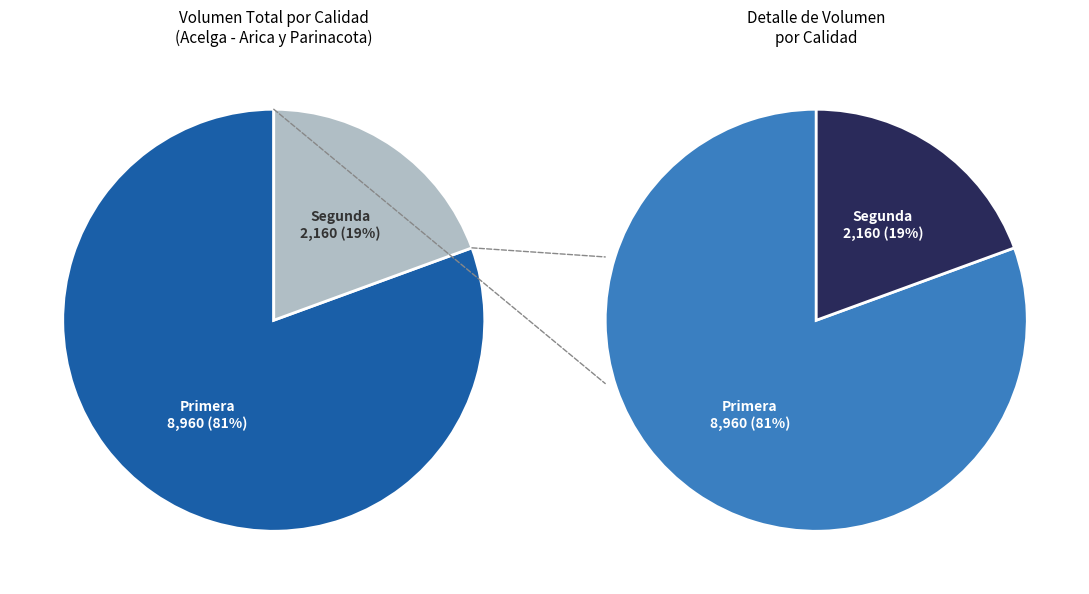

What is the total percentage of Segunda and Primera?

100.0%